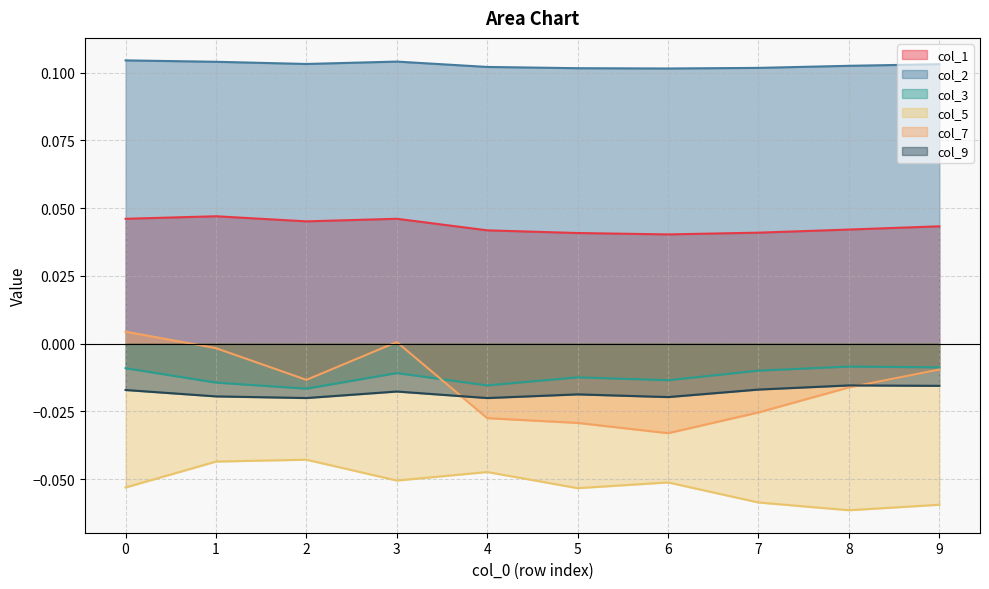

What is the sum of all col_1 values?

0.4